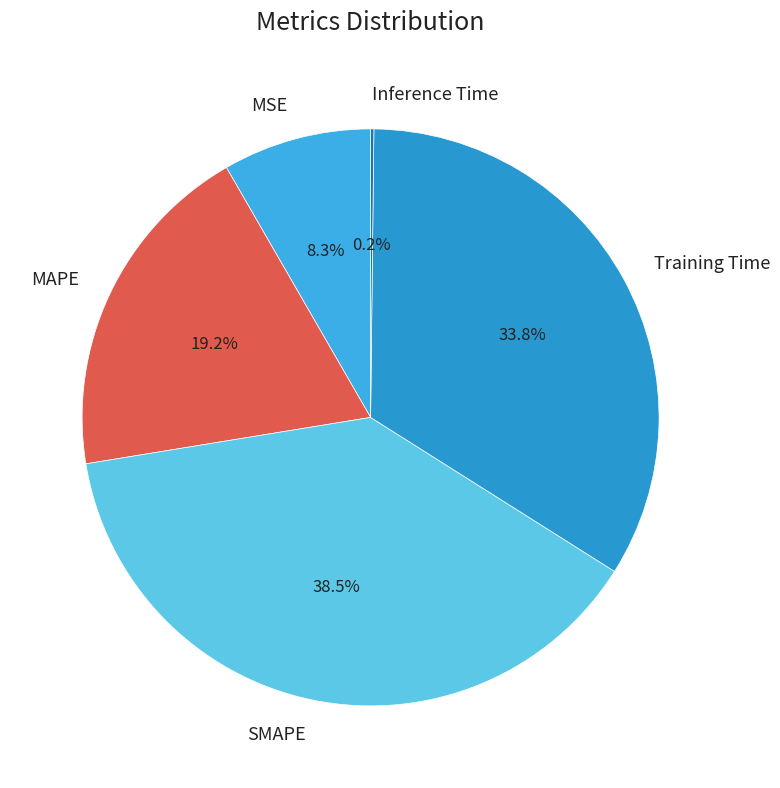

Does MSE represent more than half of the total?

No